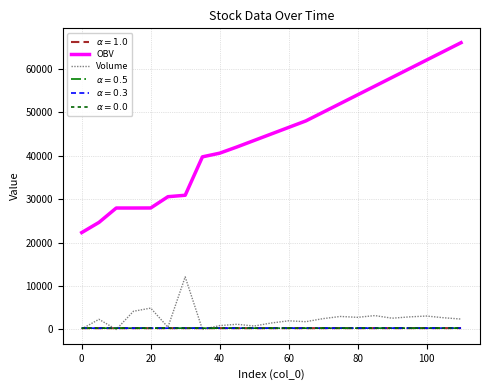

True or false: Volume and OBV intersect in this chart.

False